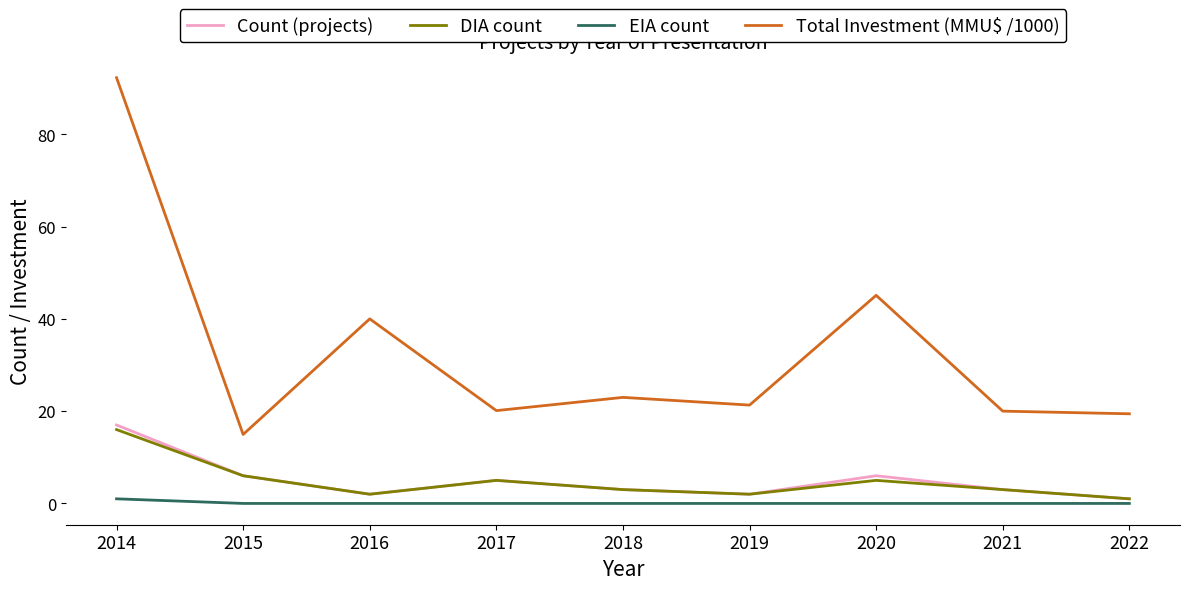

List the series in order of their peak value, lowest first.

EIA count, DIA count, Count (projects), Total Investment (MMU$ /1000)